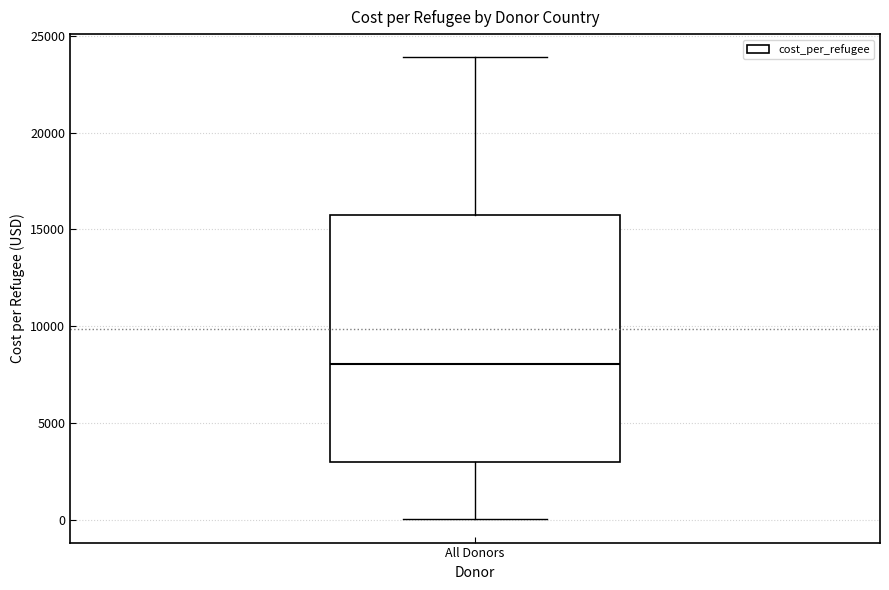

Where does the lower whisker of the box for All Donors end on the y-axis? The values are not printed on the chart, so give them approximately, as read against the axis.

0